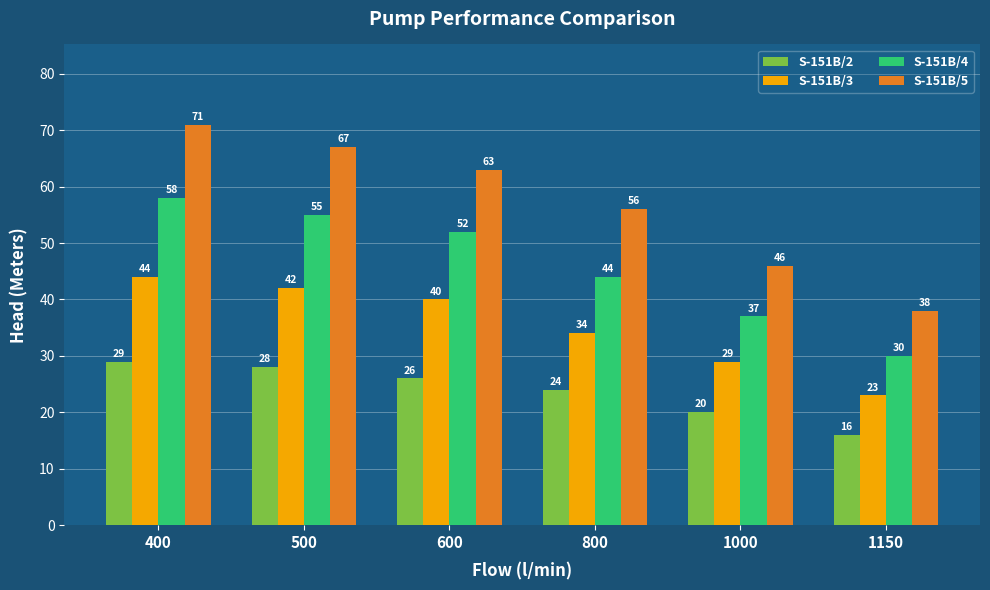

At which category does the chart reach its peak across all series?

400